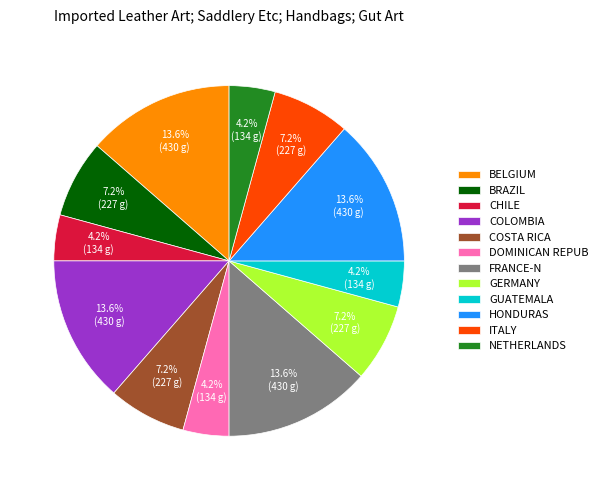

What percentage do CHILE and BELGIUM together represent?

17.8%